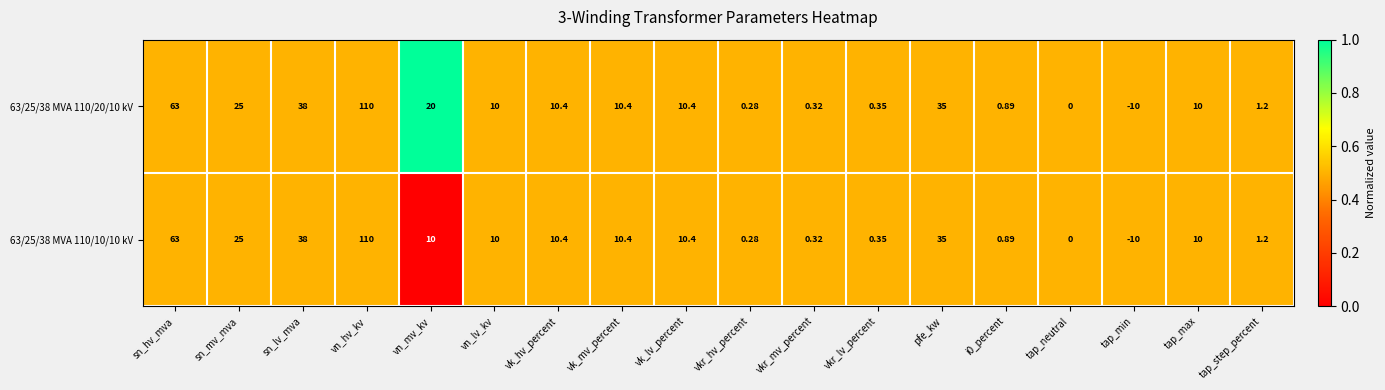

List the series in order of their overall mean, lowest first.

63/25/38 MVA 110/10/10 kV, 63/25/38 MVA 110/20/10 kV